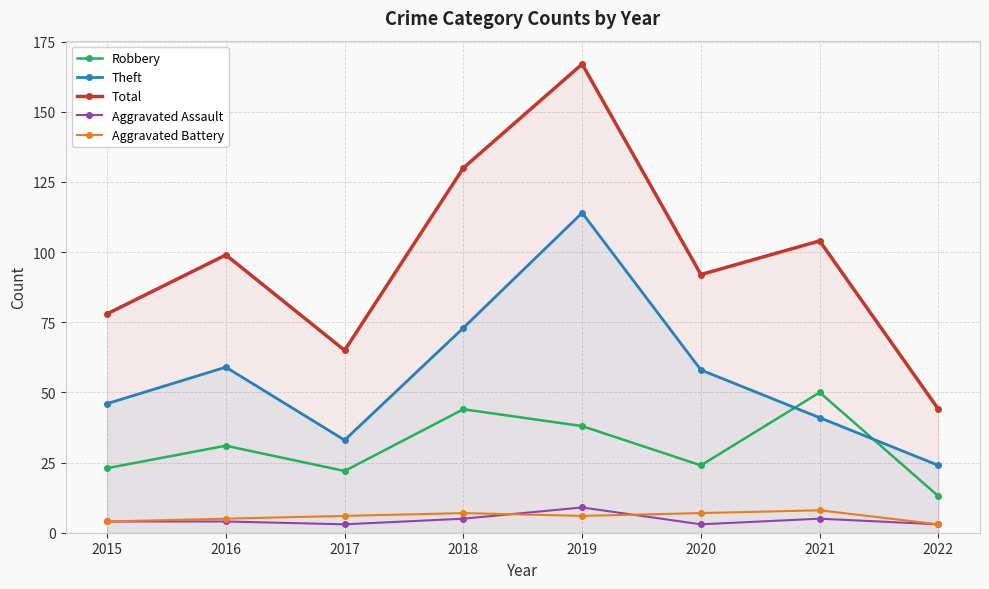

At 2022, list the series in order from largest to smallest.

Total, Theft, Robbery, Aggravated Assault, Aggravated Battery